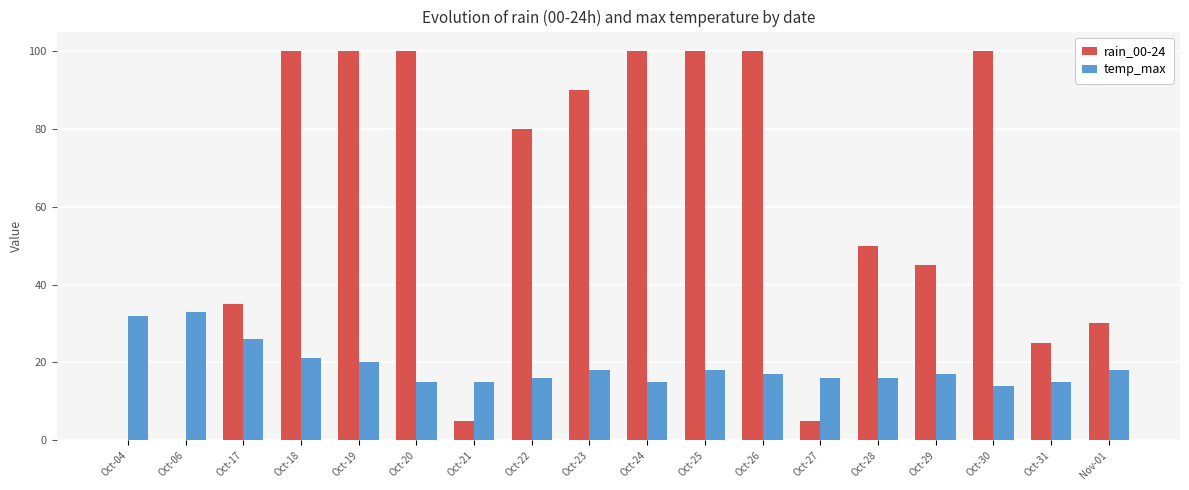

Read the rain_00-24 value at Oct-22, to the nearest 50.

100